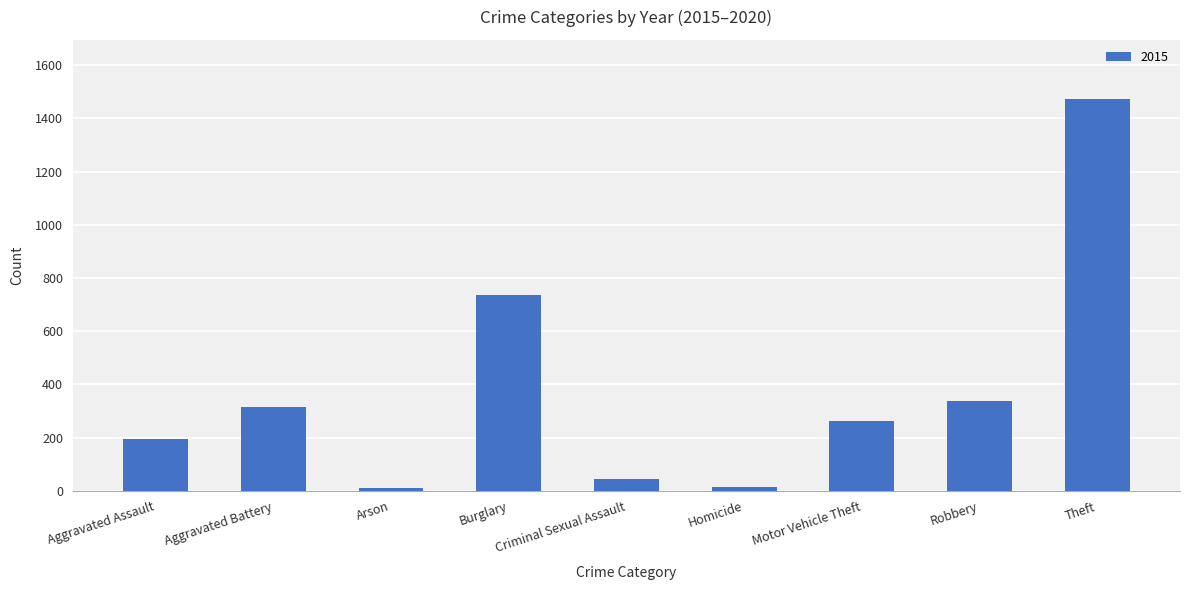

The value at Aggravated Battery is 136. True or false?

False